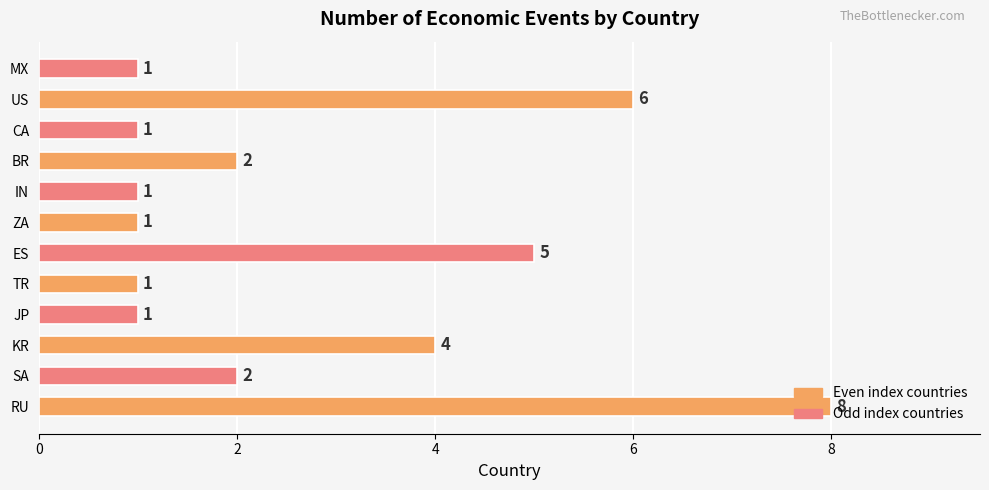

At which category does the chart reach its peak across all series?

RU